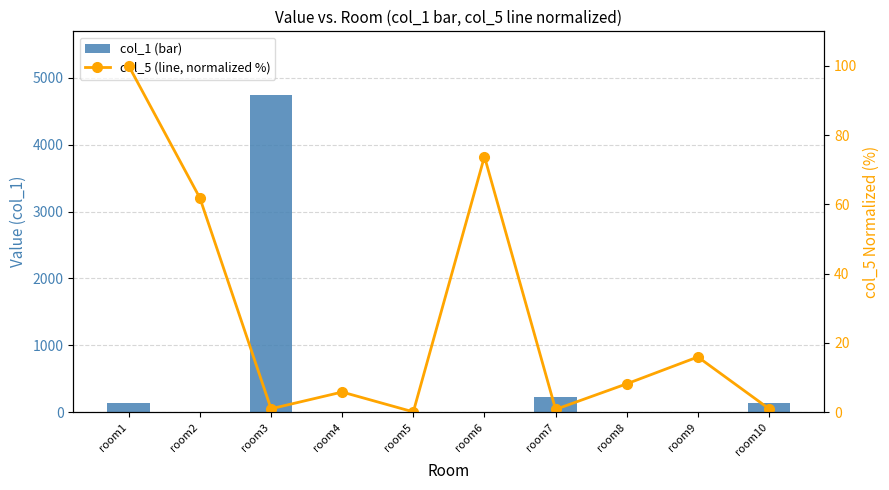

At how many categories does at least one series exceed 913?

1